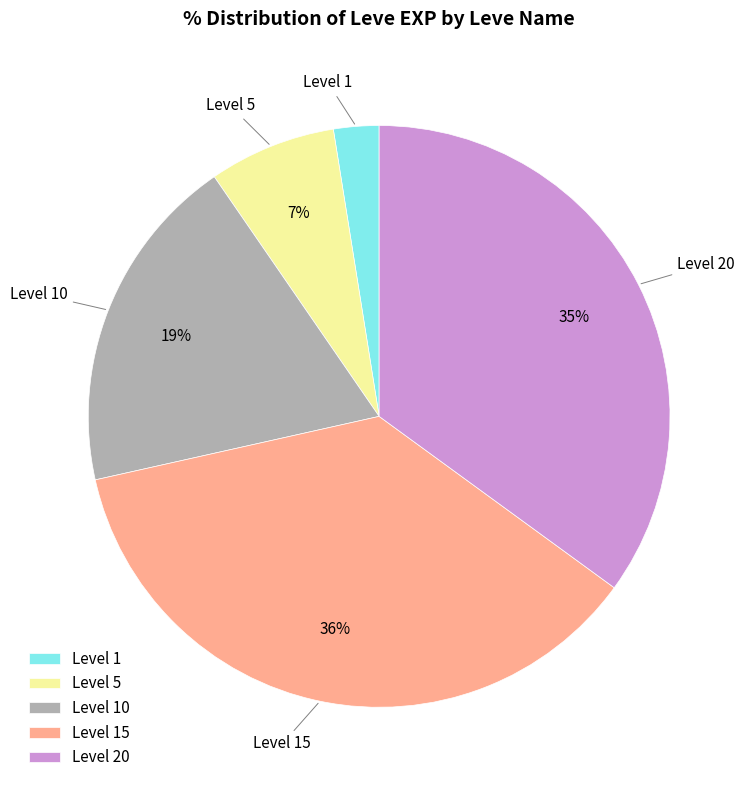

How many slices are in this pie chart?

5